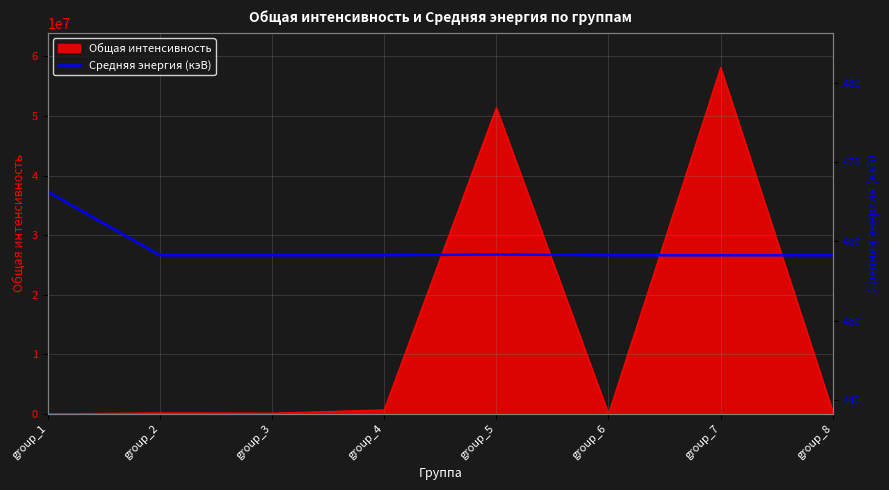

Where is Общая интенсивность nearest to the value 29076038?

group_5